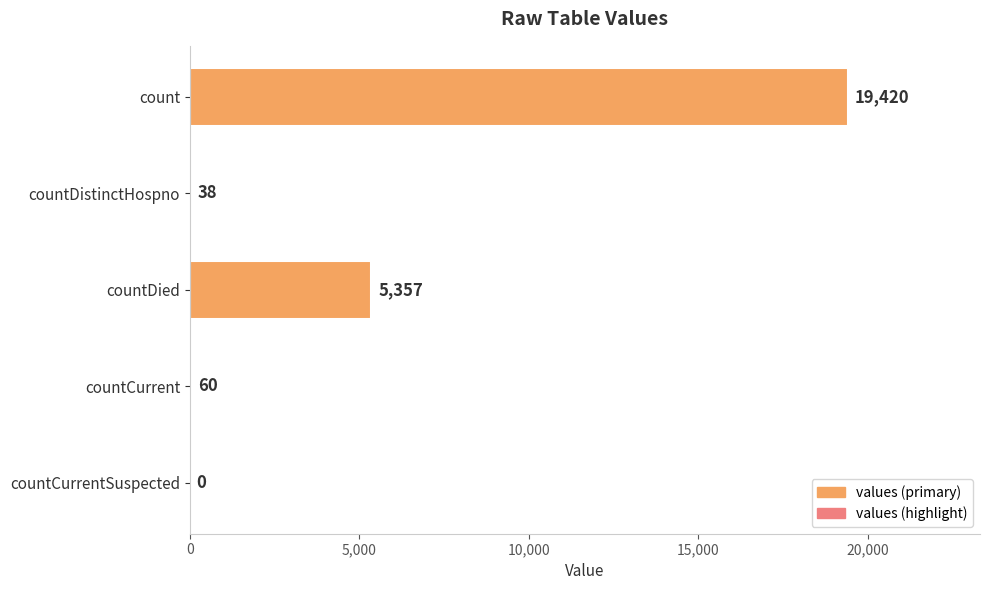

Are the bars horizontal?

Yes